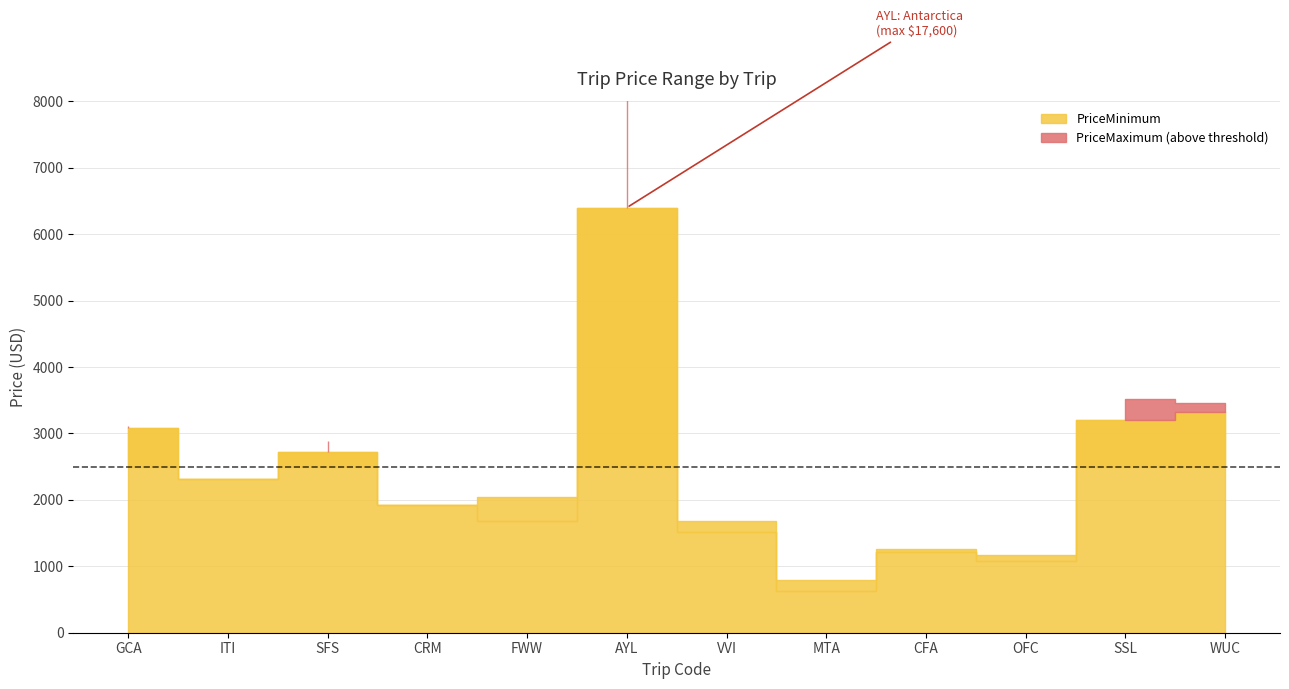

What are all the series names shown in the legend?

PriceMinimum, PriceMaximum